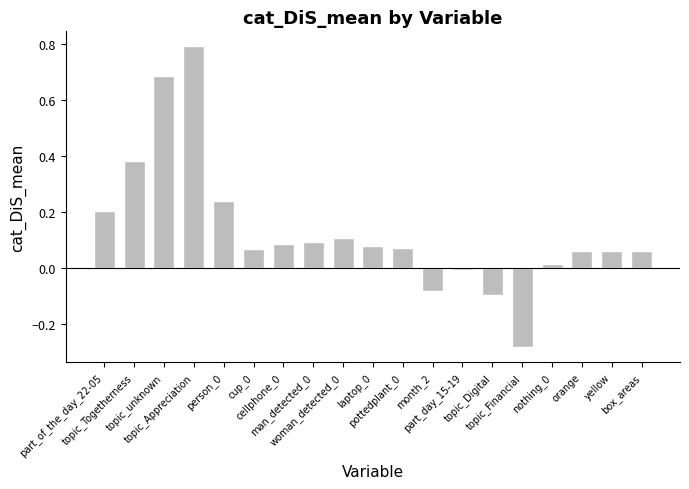

What is the difference between the maximum and minimum values?

1.1